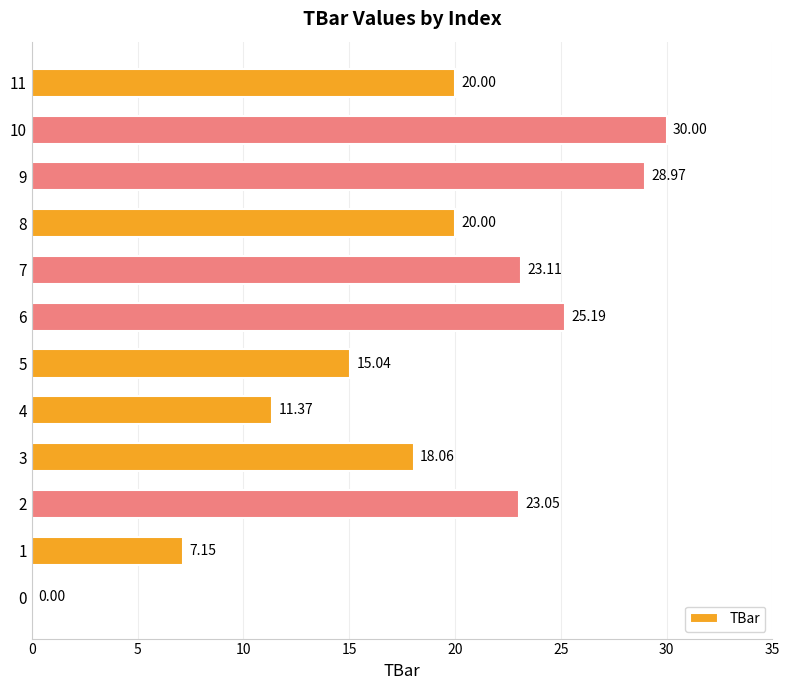

What is the change in value from 1 to 2?

+15.9